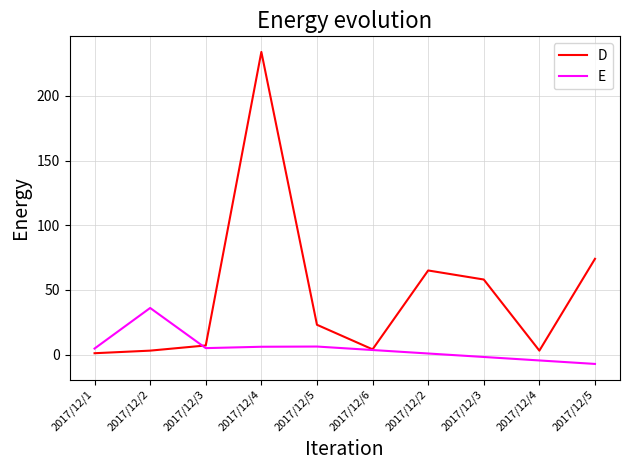

Does the chart have visible grid lines?

Yes